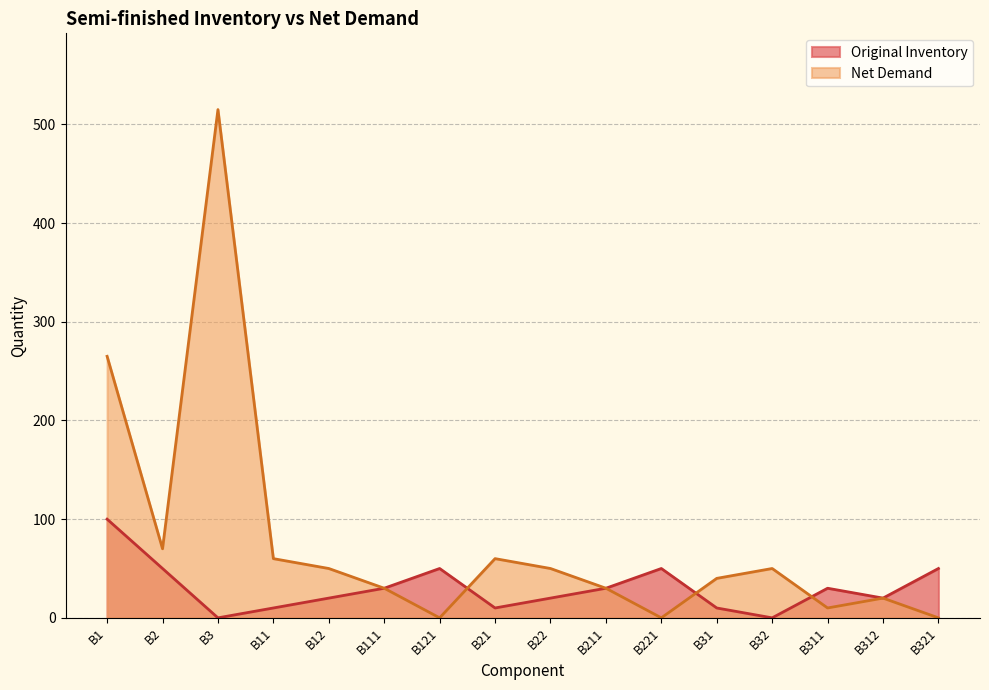

How many values in Original Inventory are above zero?

14